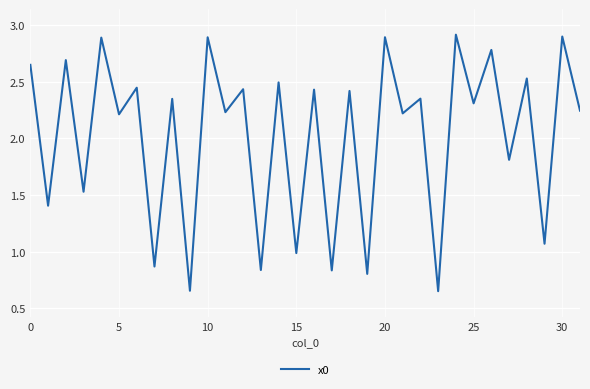

What is the maximum value shown in the chart?

2.9